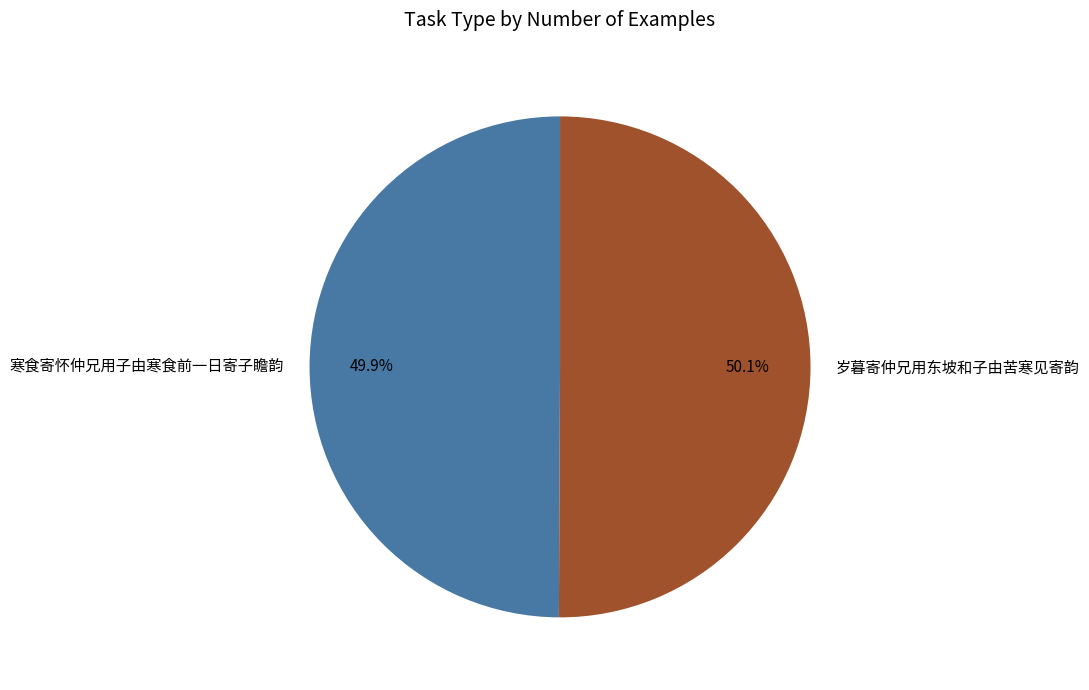

Does any single category account for the majority?

Yes